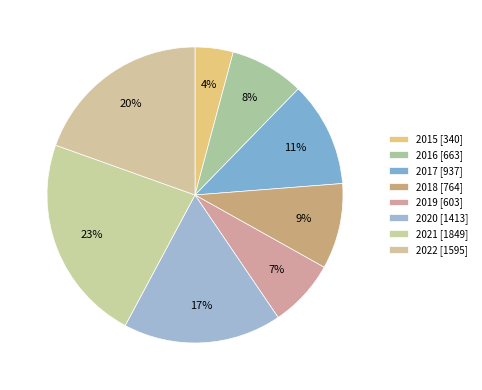

To the nearest percent, what is the average slice percentage?

12%